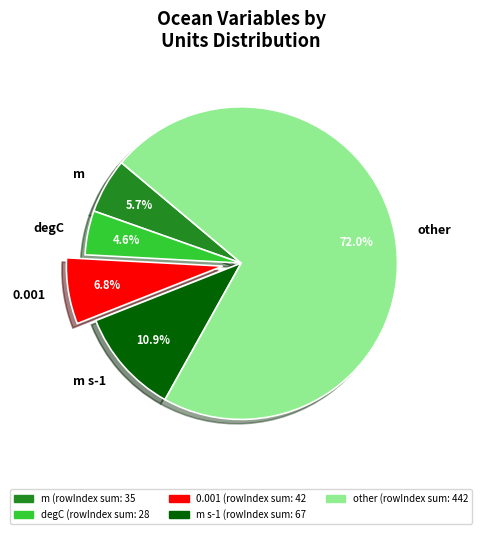

Which has a higher value, degC or m?

m